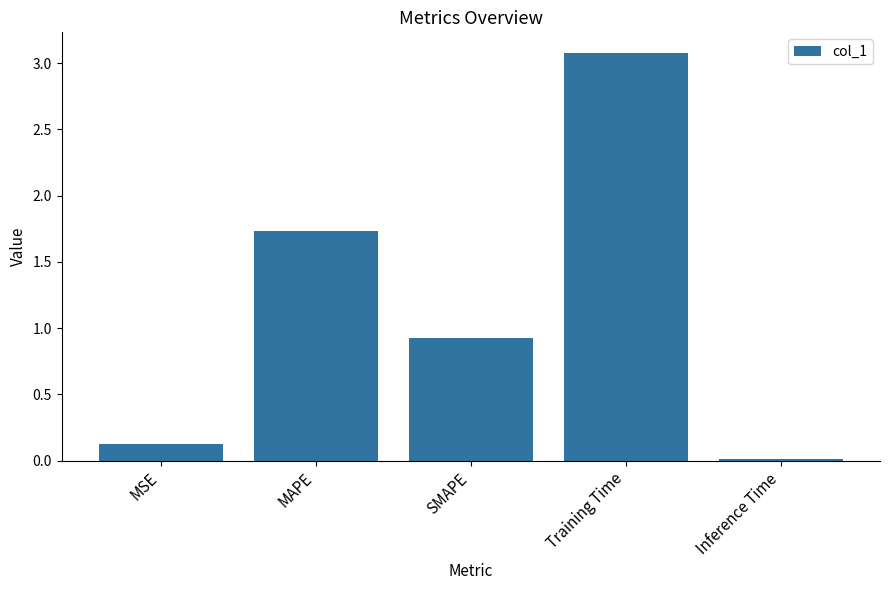

What is the average value?

1.2